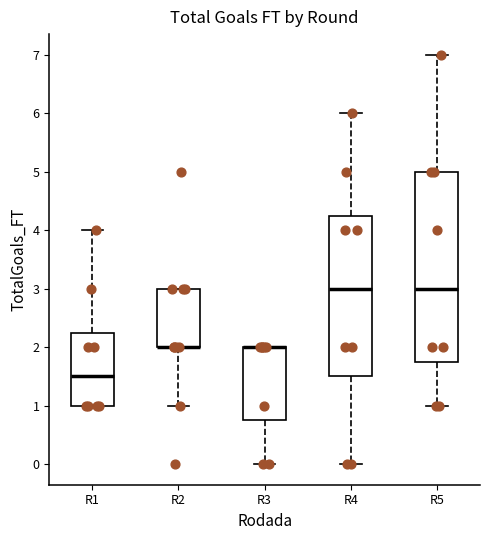

Reading left to right, read every box against the y-axis: the position of its median line, the range the box covers, and the ends of its whiskers. The values are not printed on the chart, so give them approximately, as read against the axis.

R1: median 1.5, box 1.0 to 2.3, whiskers 1.0 to 4.0
R2: median 2.0 (drawn on the box's lower edge), box 2.0 to 3.0, whiskers 1.0 to 3.0
R3: median 2.0 (drawn on the box's upper edge), box 0.8 to 2.0, whiskers 0.0 to 2.0
R4: median 3.0, box 1.5 to 4.3, whiskers 0.0 to 6.0
R5: median 3.0, box 1.8 to 5.0, whiskers 1.0 to 7.0